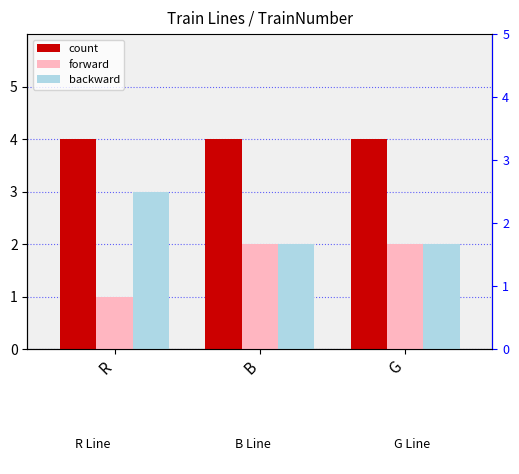

What is the sum of all forward values?

5